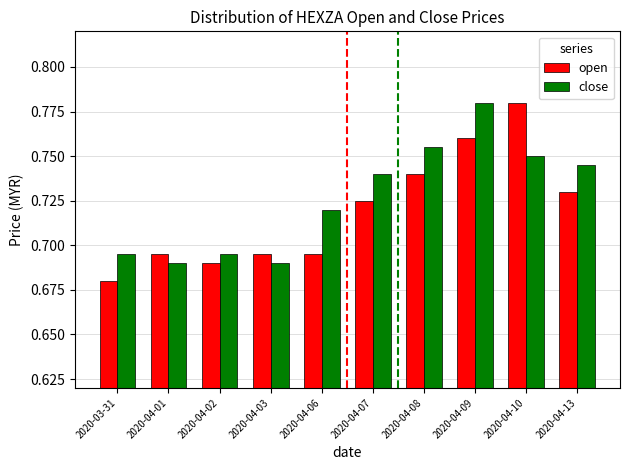

What is the sum of the close values at 2020-04-07 and 2020-04-09?

1.5